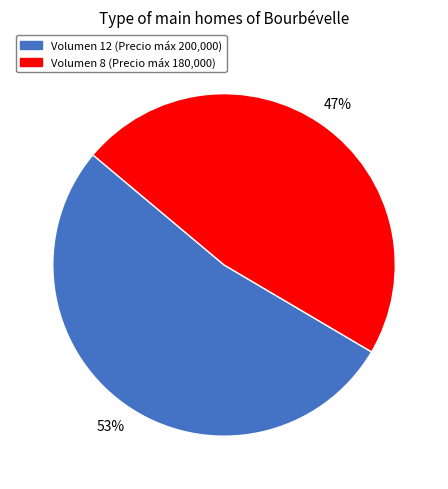

To the nearest percent, what is the average slice percentage?

50%